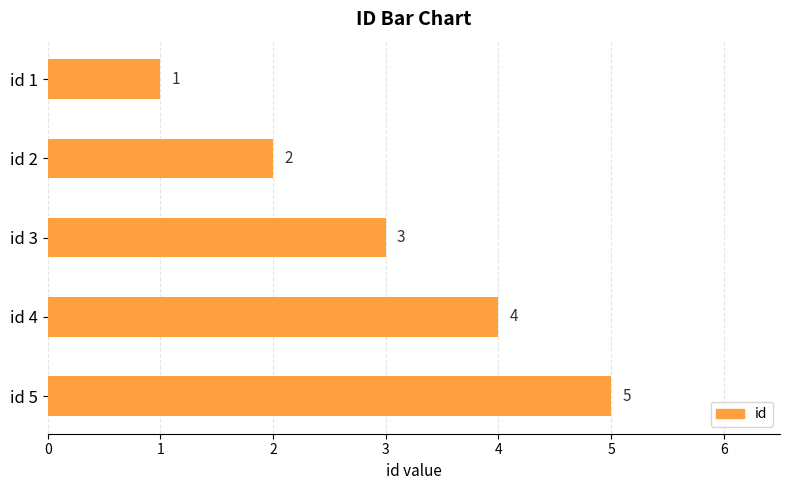

The chart shows a value of 7 at id 5. True or false?

False